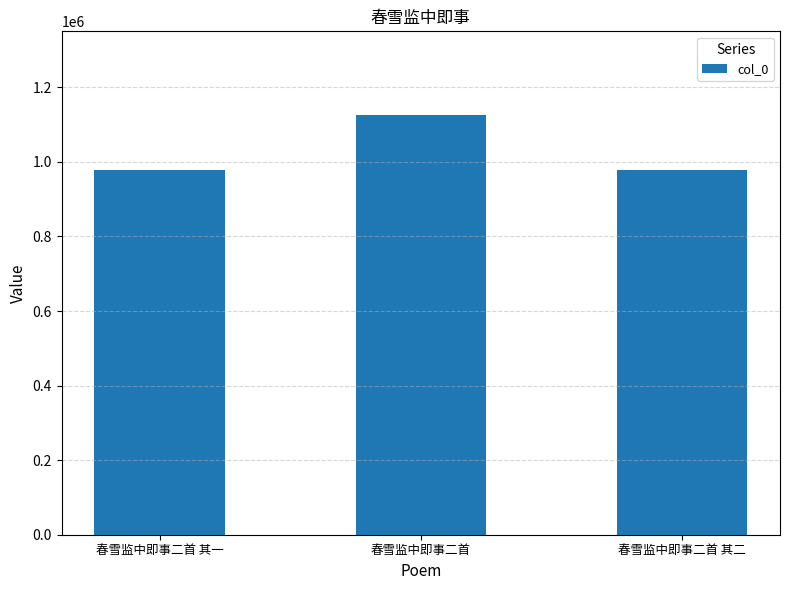

What is the sum of all values?

3084202